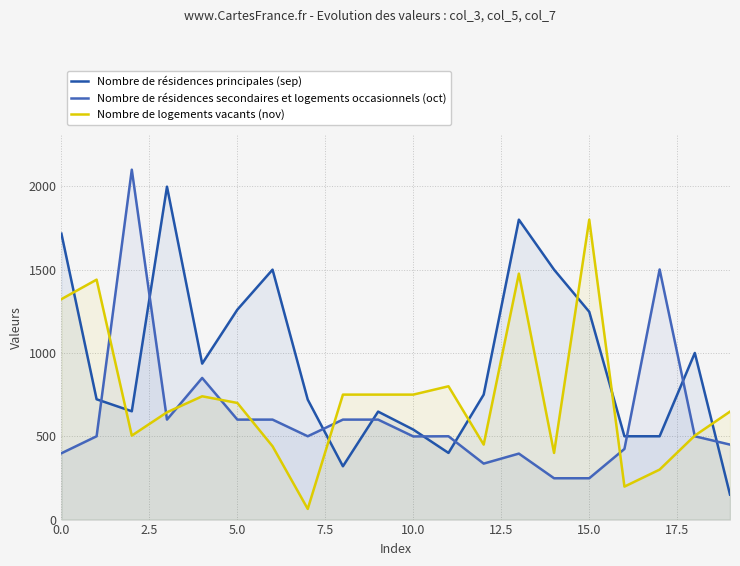

What is the minimum value shown in the chart?

64